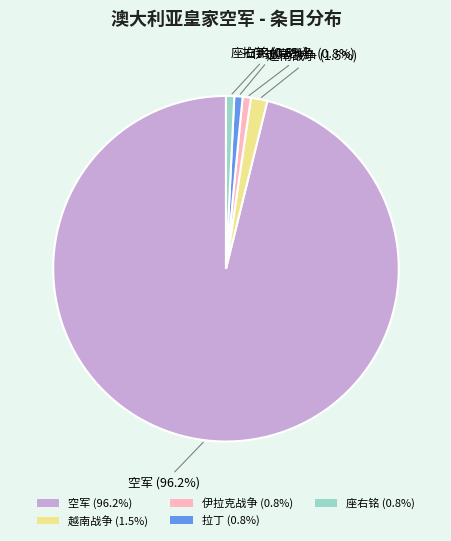

The 拉丁 slice represents 1% of the pie. True or false?

True